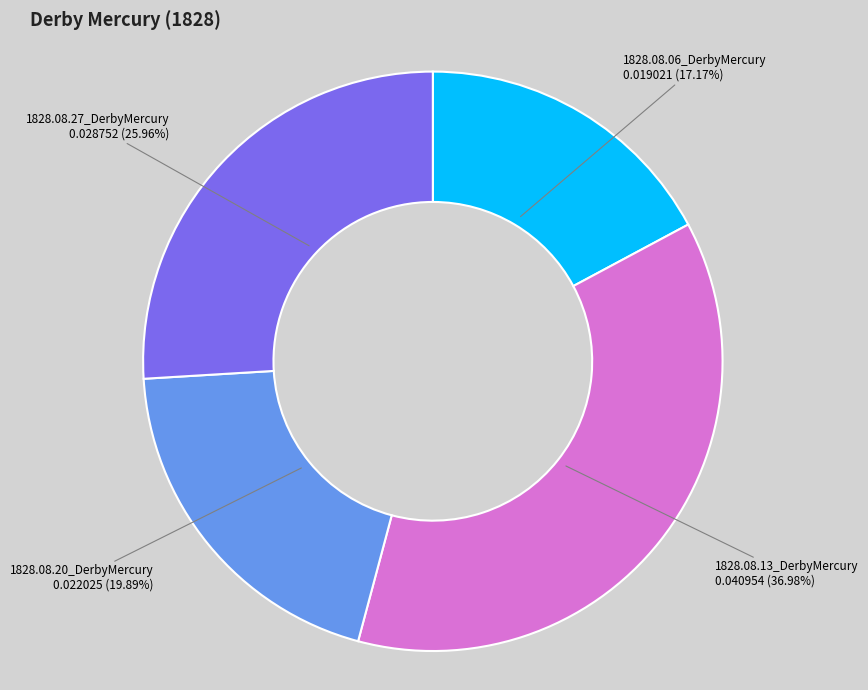

Combined, what portion of the pie is 1828.08.06_DerbyMercury and 1828.08.27_DerbyMercury?

43.1%